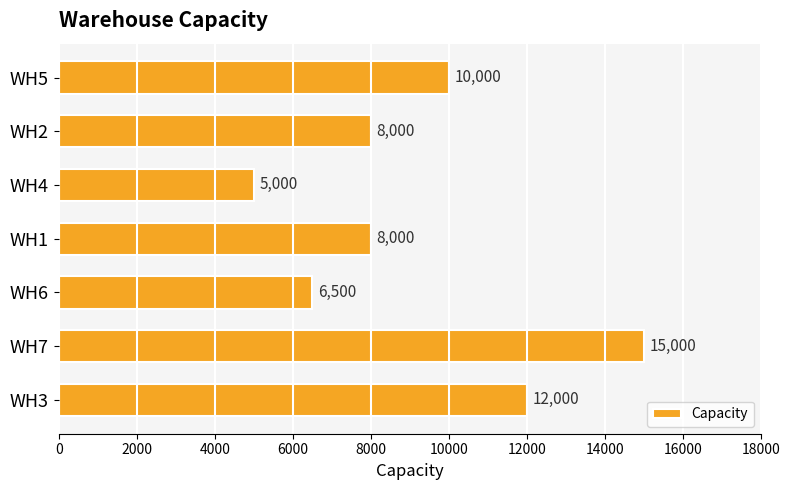

What is the difference between the maximum and minimum values?

10000